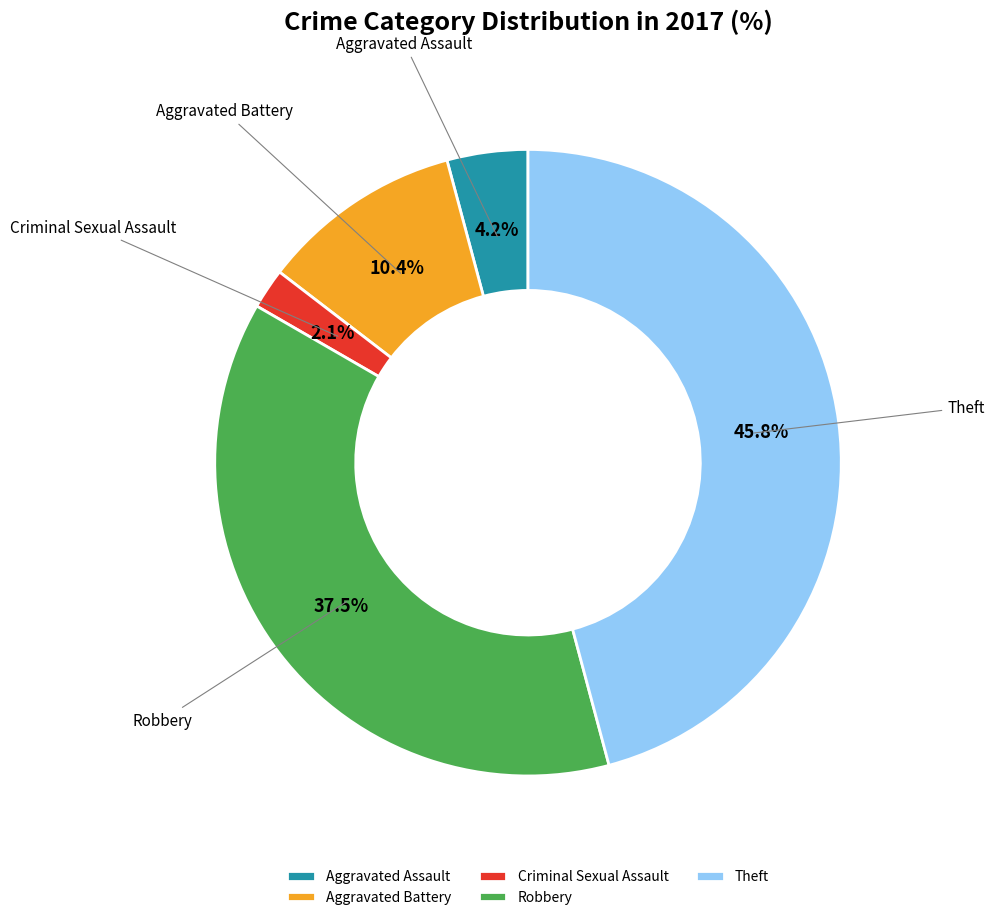

How many slices are in this pie chart?

5